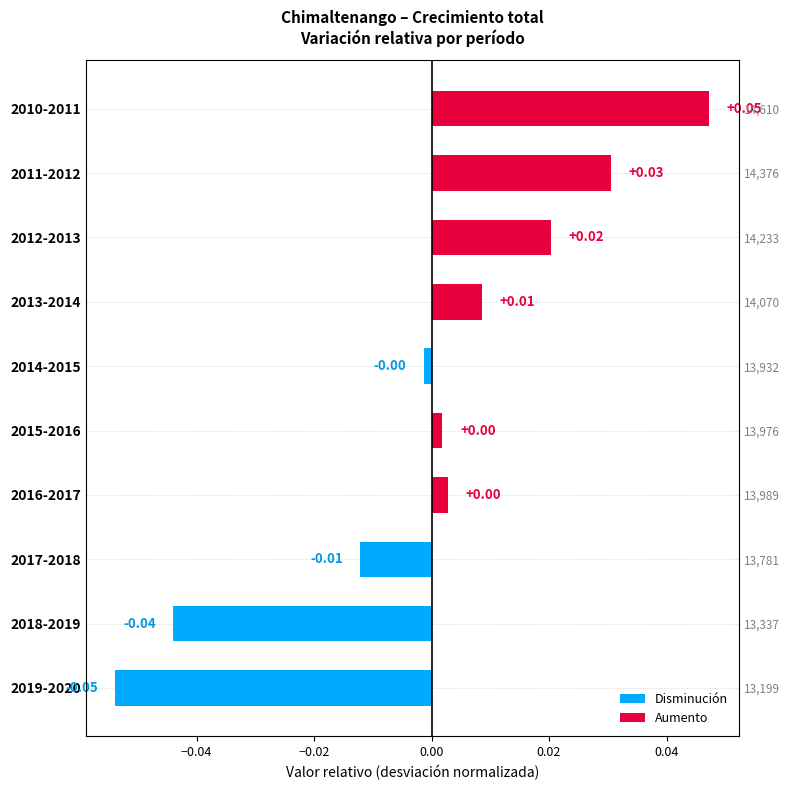

The value at 2018-2019 is -0.1. True or false?

False